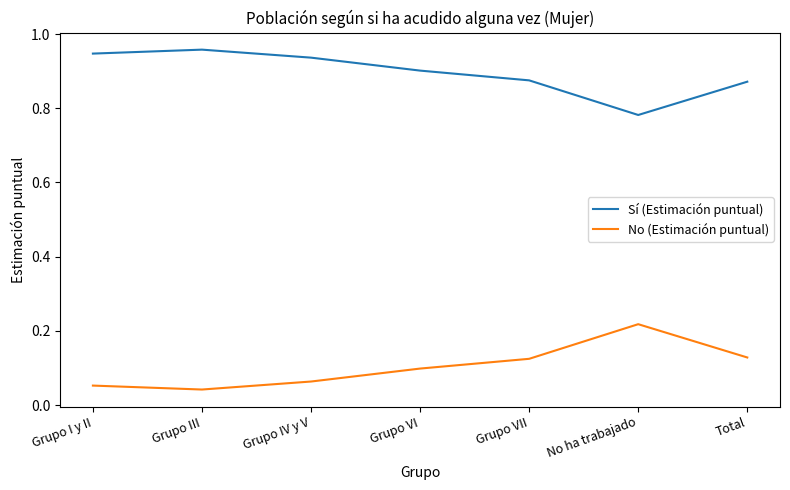

How many No (Estimación puntual) values are between 0 and 1?

7